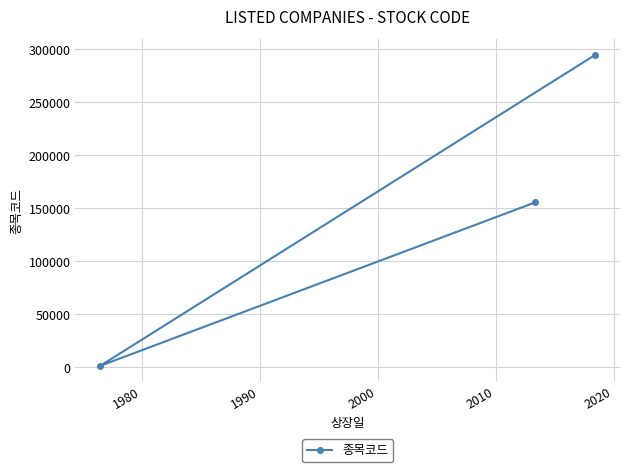

What is the sum of all values?

451780